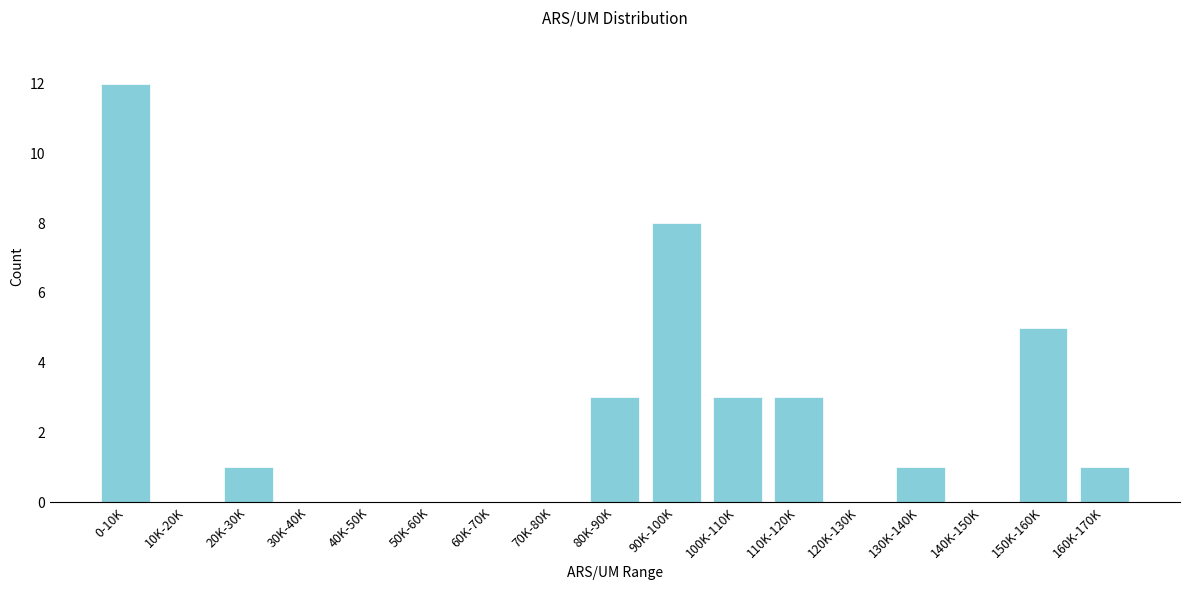

Reading left to right, what are all the values shown in this chart?

0-10K=12	10K-20K=0	20K-30K=1	30K-40K=0	40K-50K=0	50K-60K=0	60K-70K=0	70K-80K=0	80K-90K=3	90K-100K=8	100K-110K=3	110K-120K=3	120K-130K=0	130K-140K=1	140K-150K=0	150K-160K=5	160K-170K=1